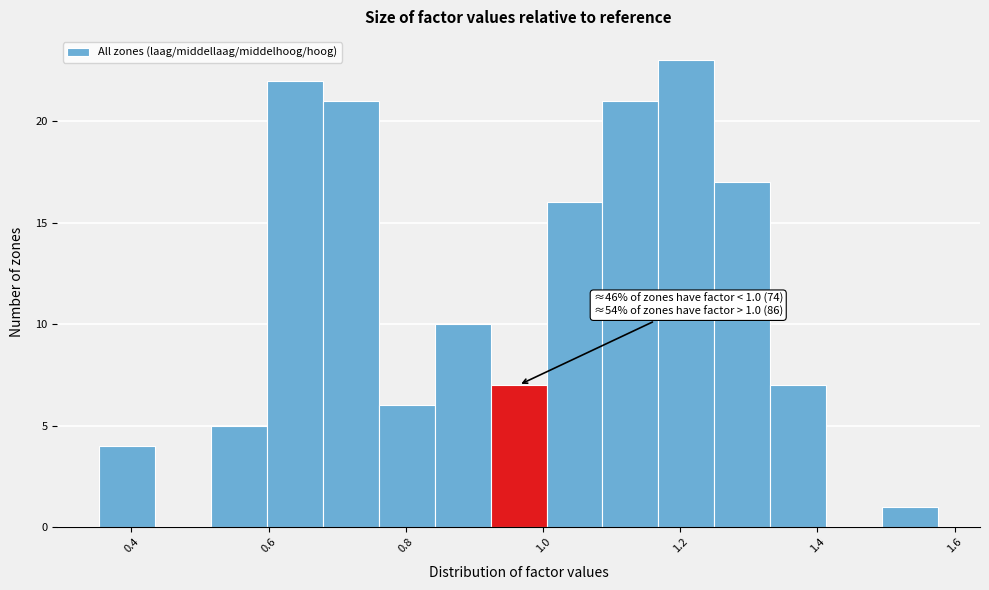

Over which range of the x-axis is the bar tallest?

1.16 to 1.24